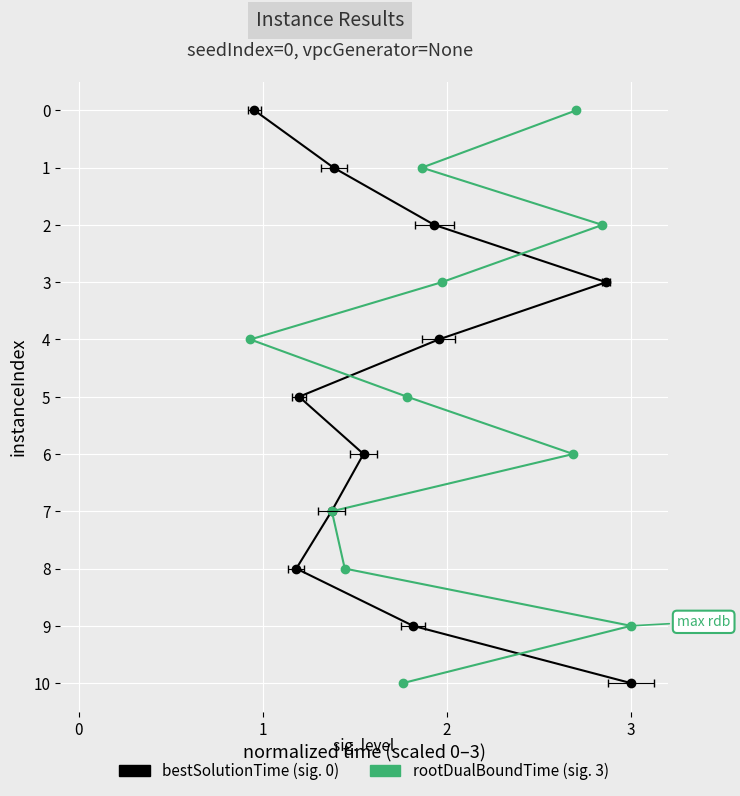

Which series has the largest range (max minus min)?

bestSolutionTime